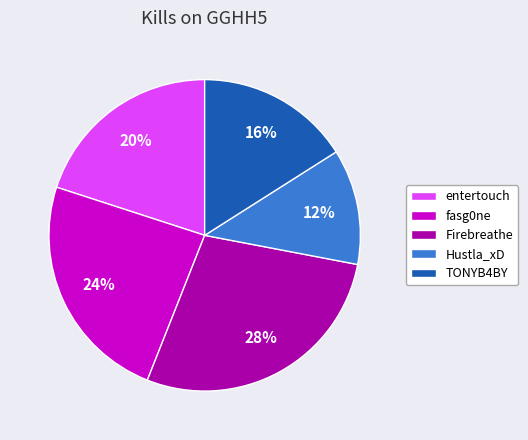

Which slice is the largest?

Firebreathe